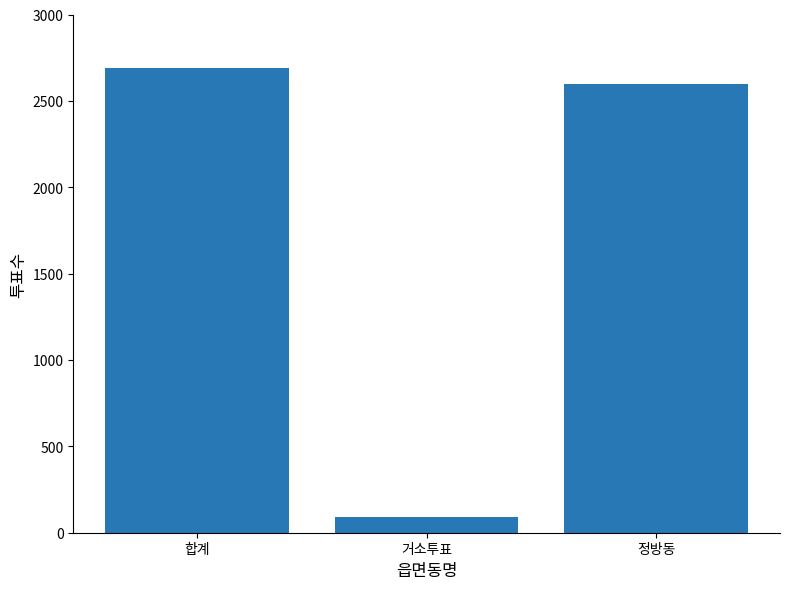

Which label corresponds to the largest value in the chart?

합계